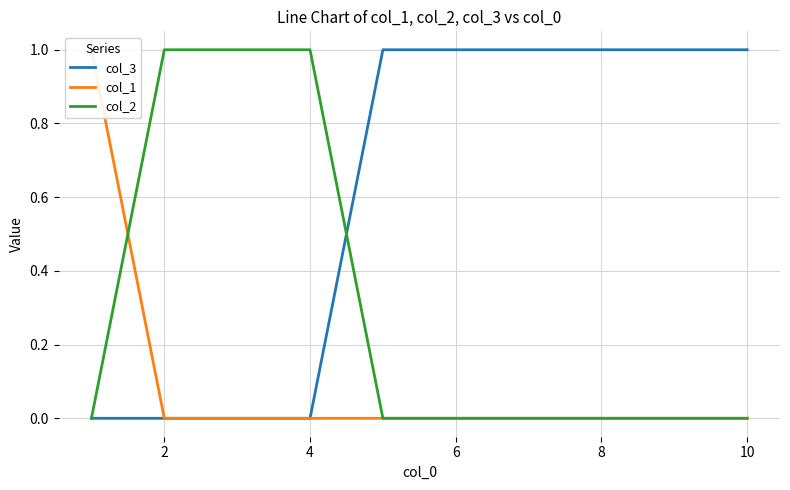

Is it true that col_3 equals 2 at 10?

False